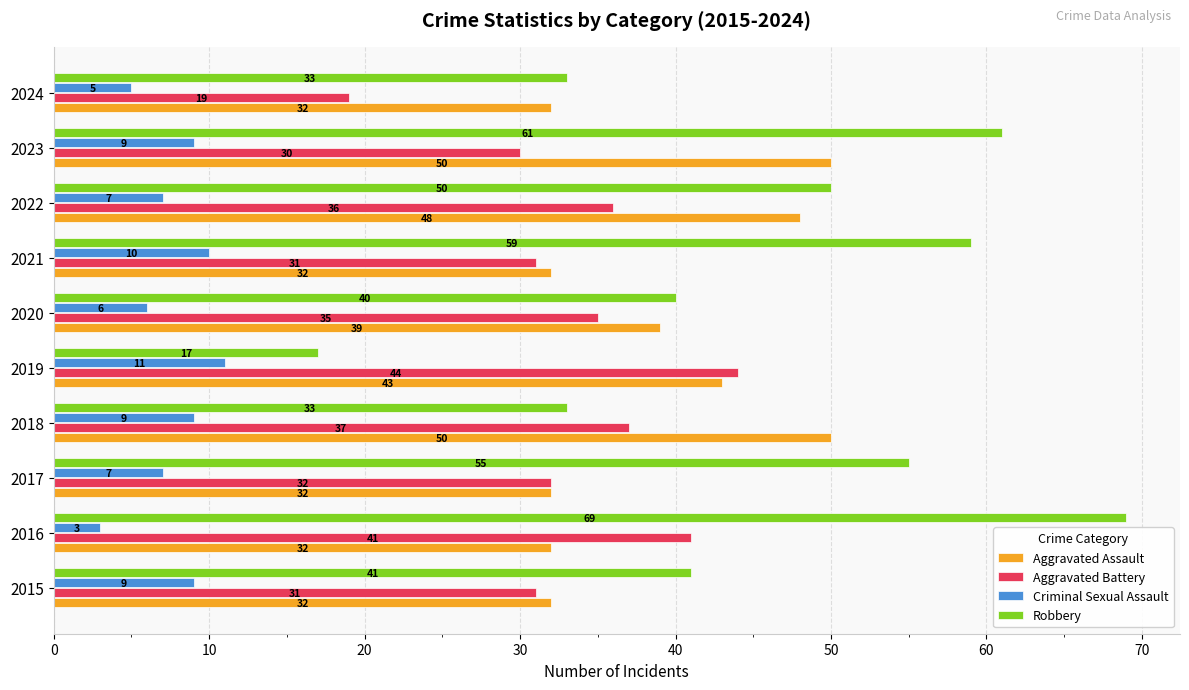

At how many categories does at least one series exceed 27?

10